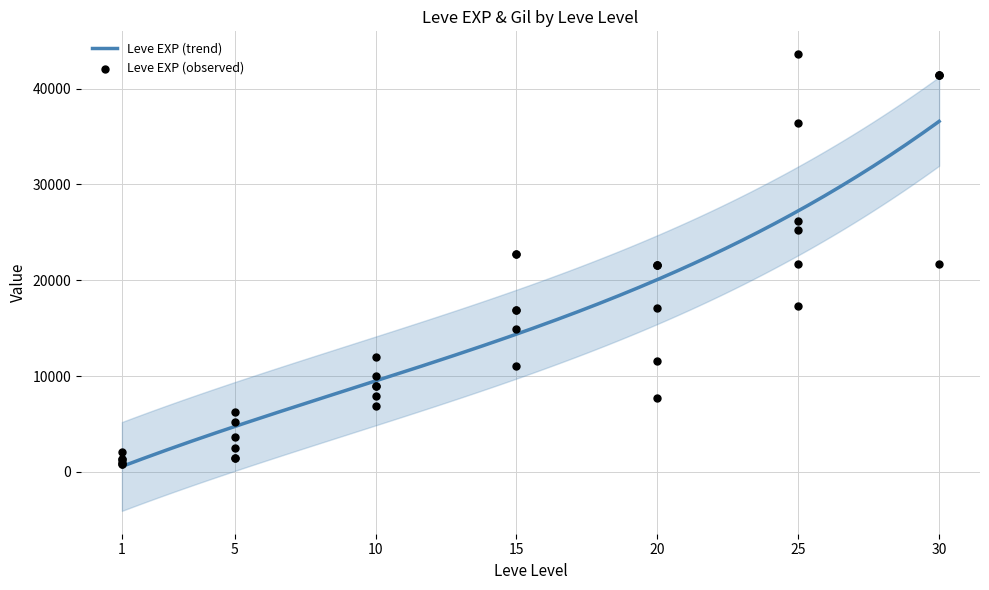

Which has a higher value, 20 or 30?

30